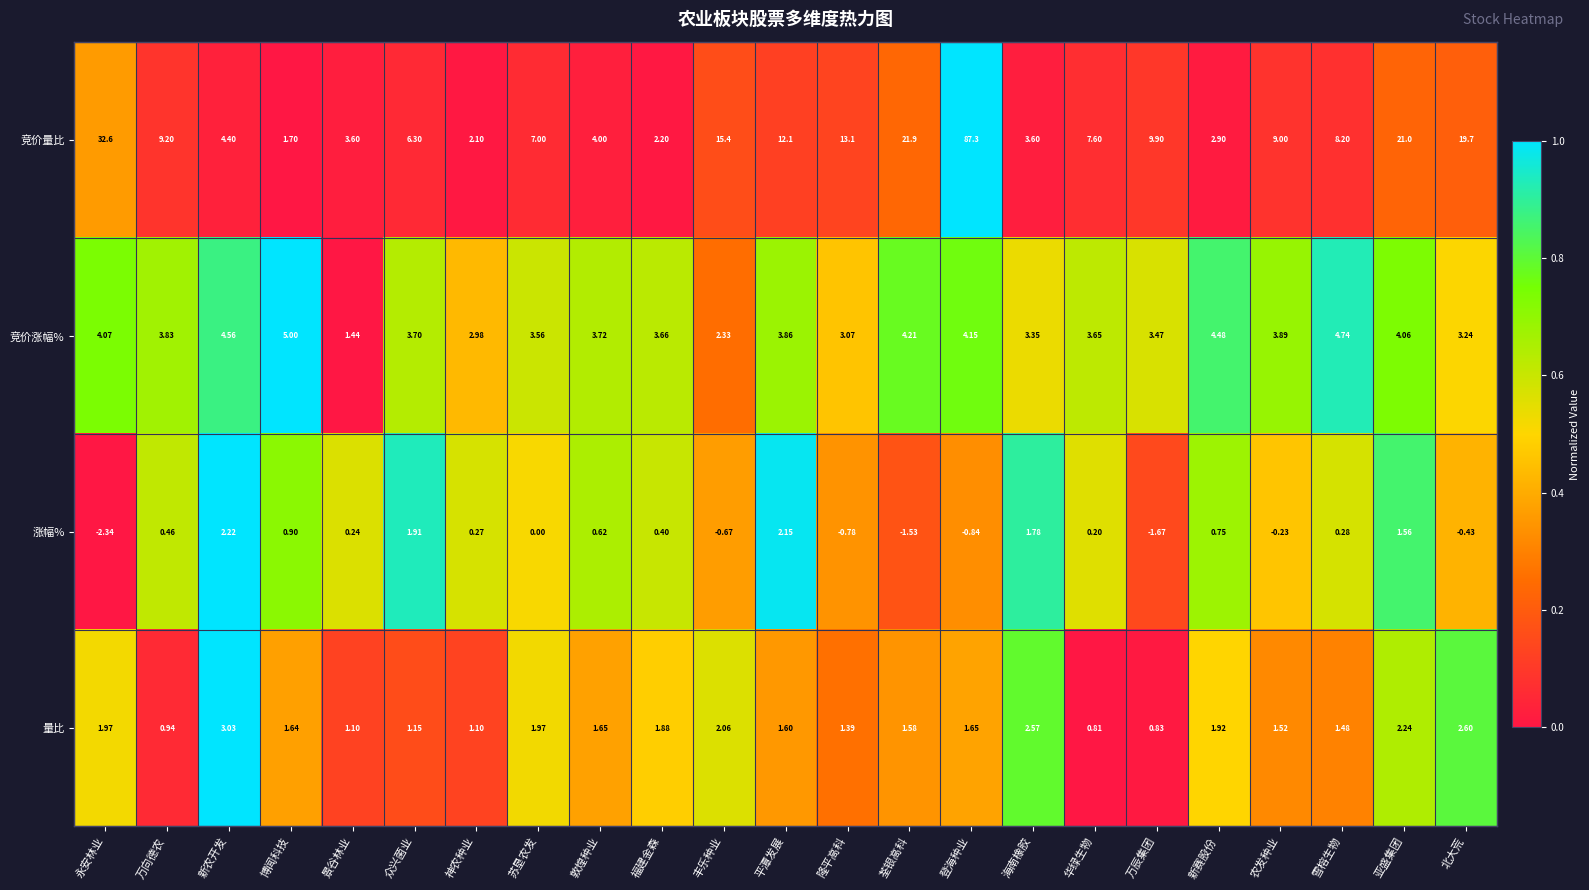

List the labels in order of 涨幅% value, smallest first.

永安林业, 万辰集团, 荃银高科, 登海种业, 隆平高科, 丰乐种业, 北大荒, 农发种业, 苏垦农发, 华绿生物, 景谷林业, 神农种业, 雪榕生物, 福建金森, 万向德农, 敦煌种业, 新赛股份, 博闻科技, 亚盛集团, 海南橡胶, 众兴菌业, 平潭发展, 新农开发